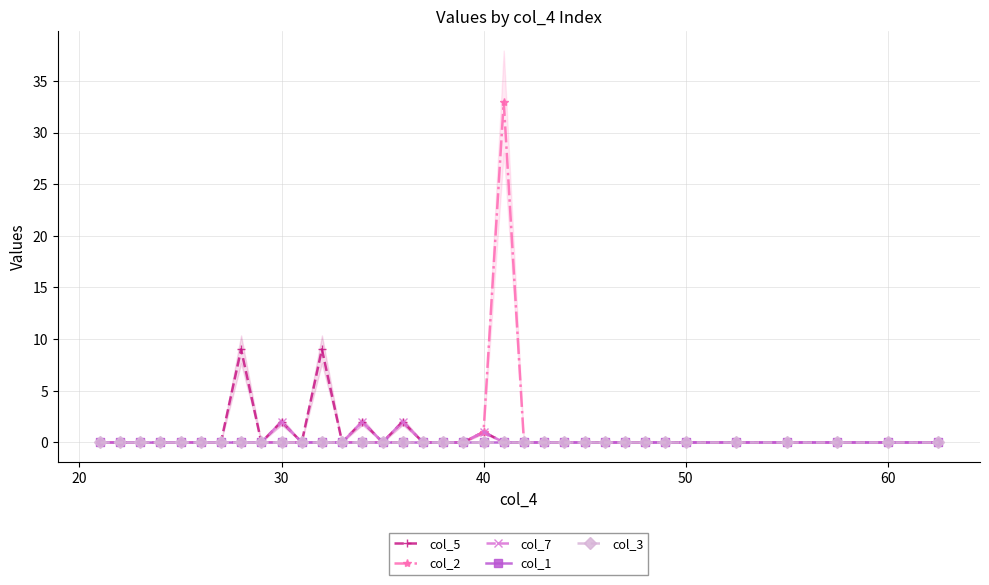

True or false: col_2 and col_5 cross at least once.

False